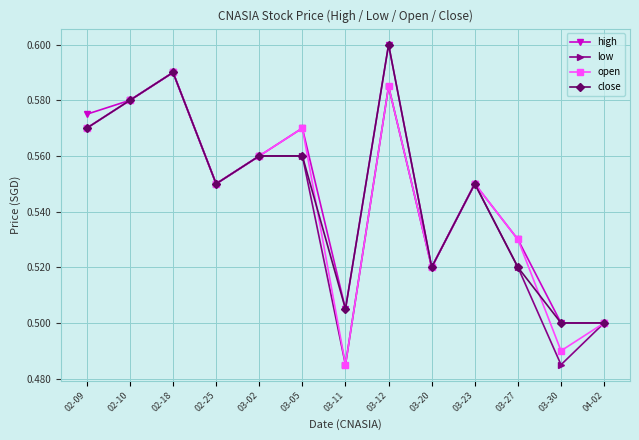

At how many categories does at least one series exceed 0?

13